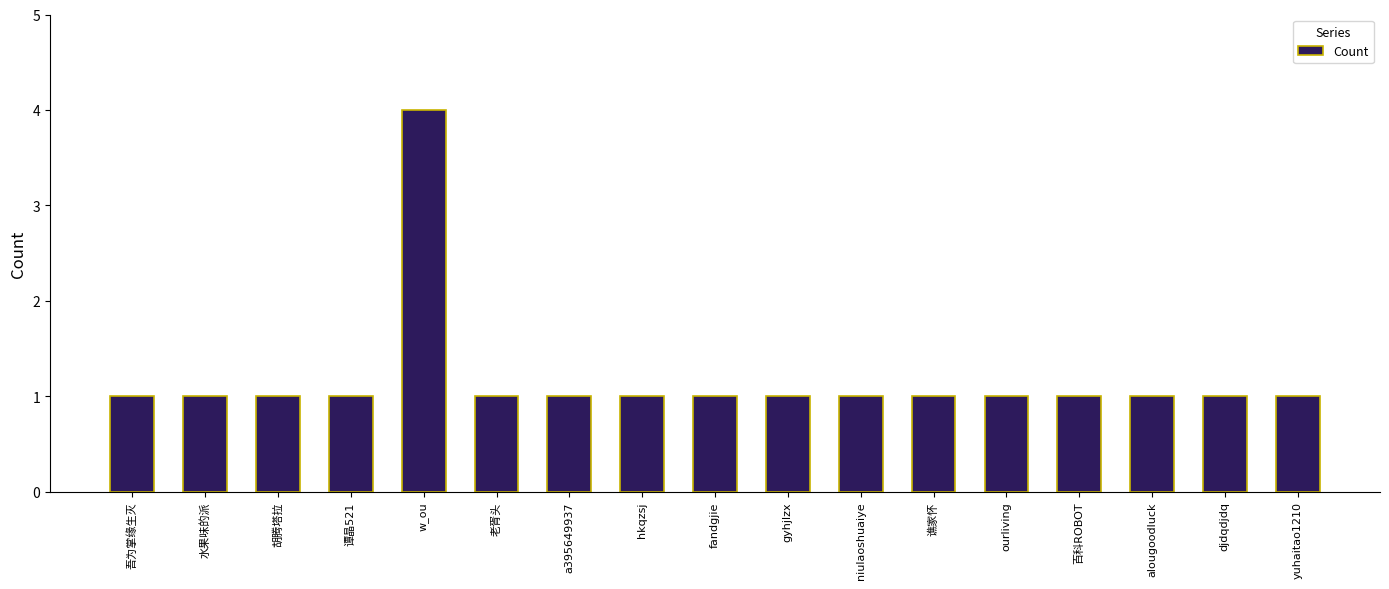

What is the maximum value shown in the chart?

4